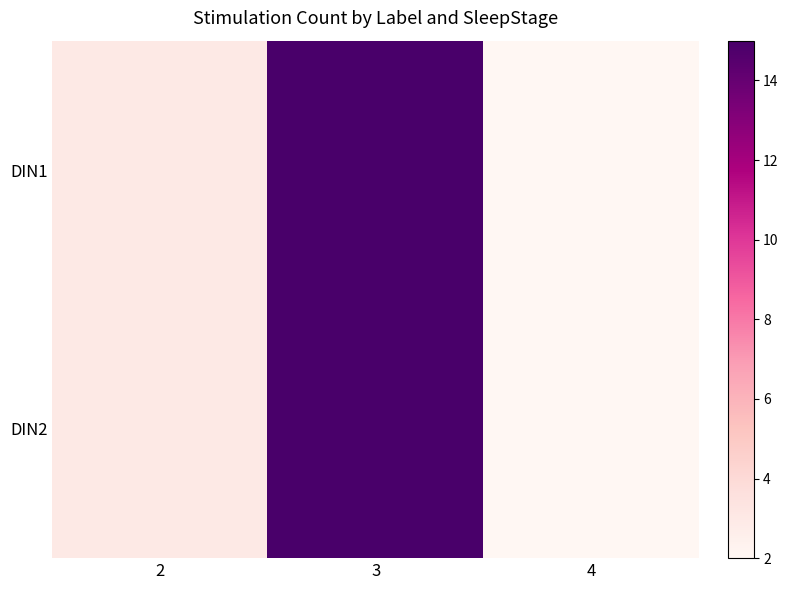

Reading left to right, what are all the values shown in this chart?

DIN1: 2=3	3=15	4=2
DIN2: 2=3	3=15	4=2